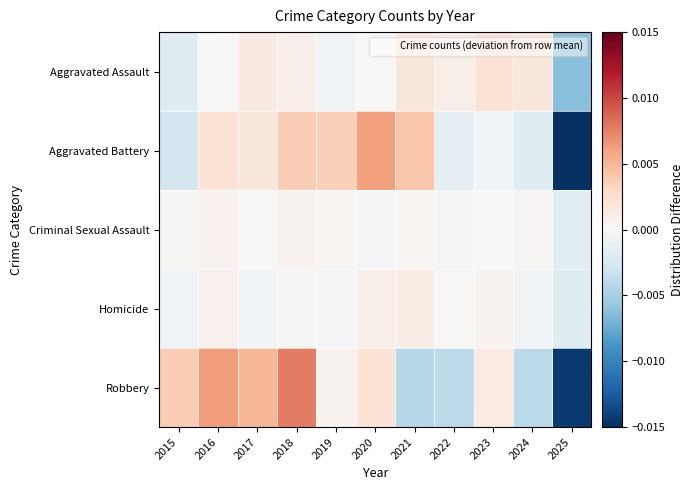

Between 2016 and 2019, which series saw the biggest shift?

Robbery